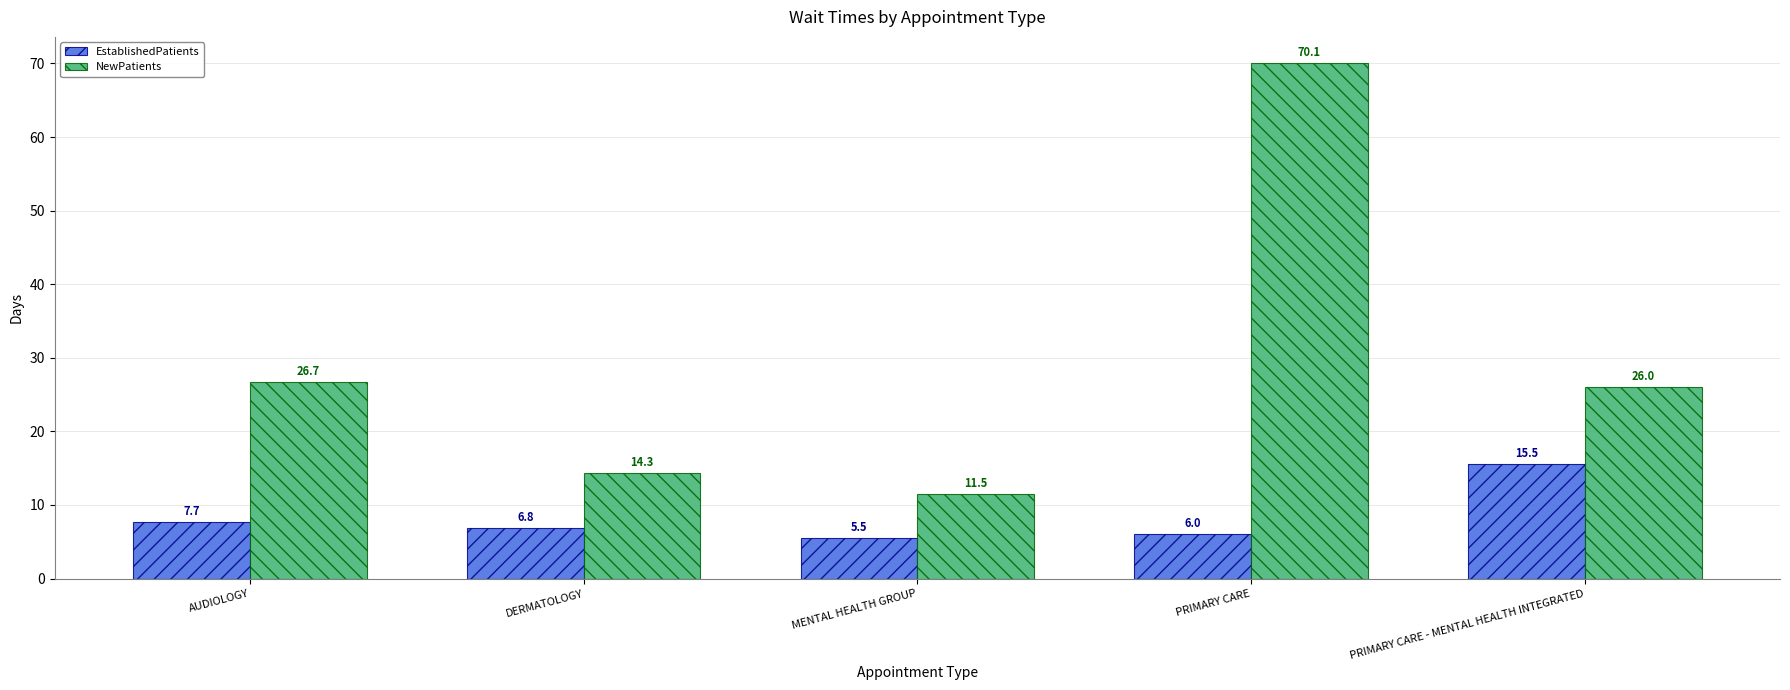

Which series changed the most between DERMATOLOGY and PRIMARY CARE - MENTAL HEALTH INTEGRATED?

NewPatients